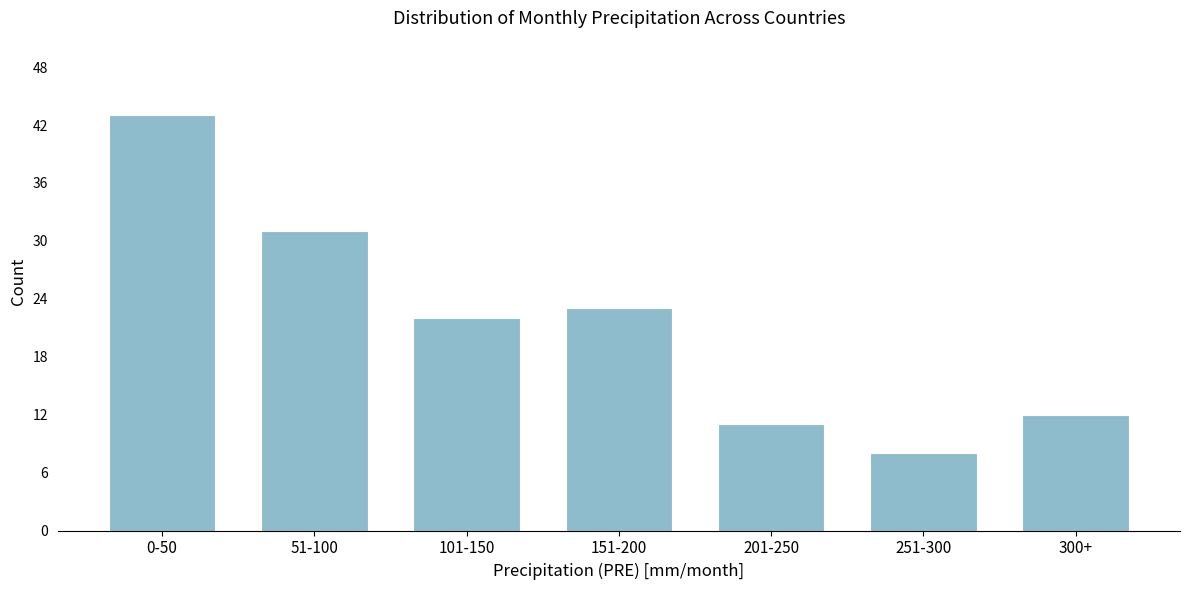

Reading right to left, list all the values displayed in this chart.

300+=12	251-300=8	201-250=11	151-200=23	101-150=22	51-100=31	0-50=43